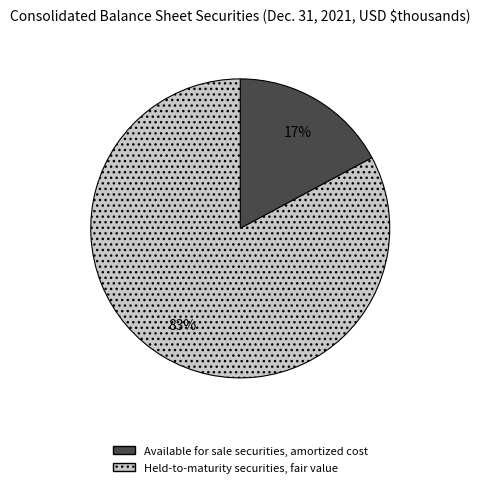

Is the sum of Held-to-maturity securities, fair value and Available for sale securities, amortized cost greater than half?

Yes